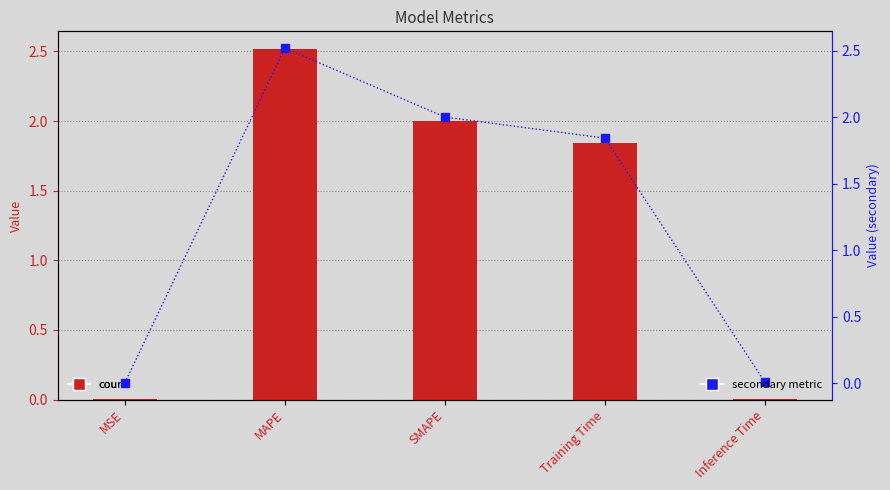

At how many categories does at least one series exceed 1?

3